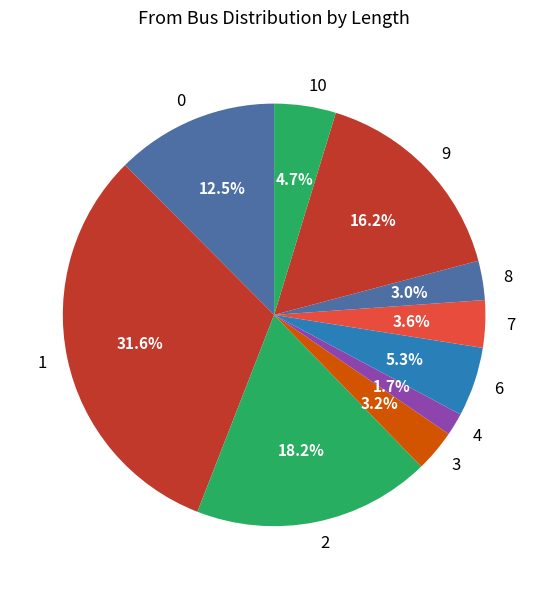

What is the largest slice in the pie chart?

1